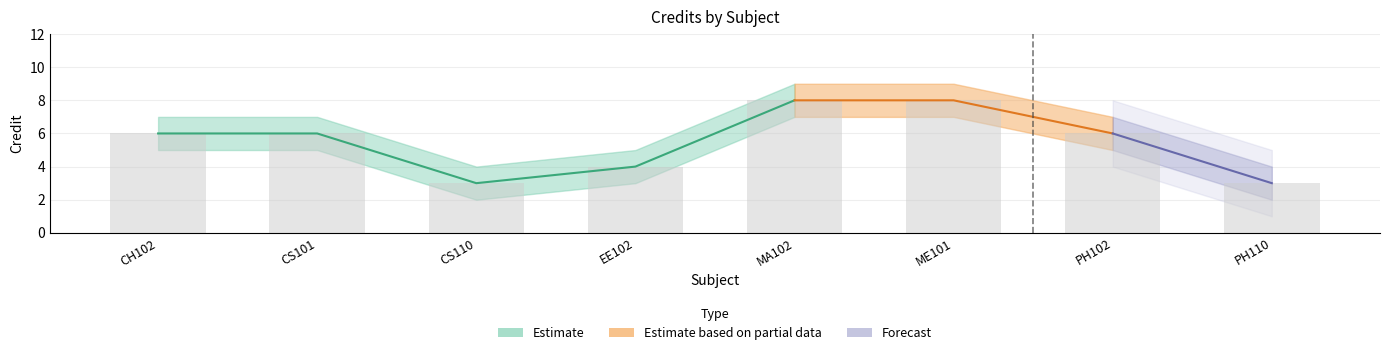

What is the sum of the Credit_lower values at ME101 and CS101?

12